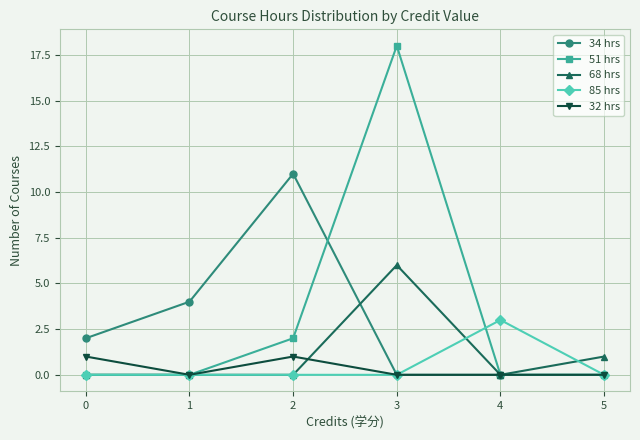

Between 0 and 5, which series saw the biggest shift?

34 hrs